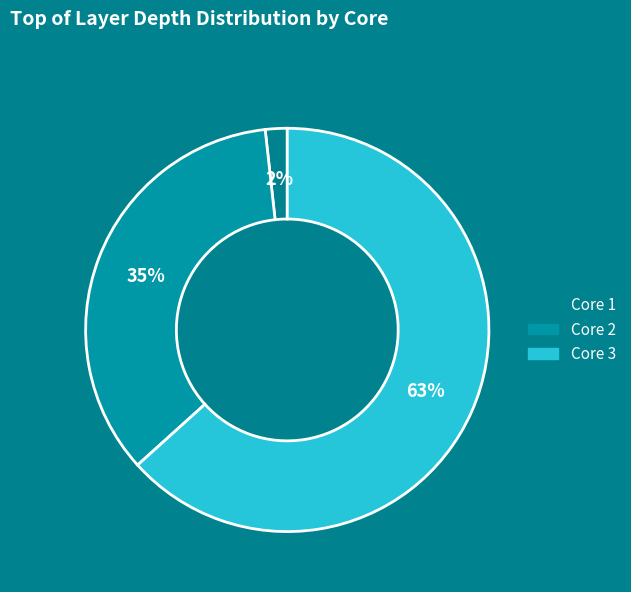

What is the largest slice in the pie chart?

Core 3